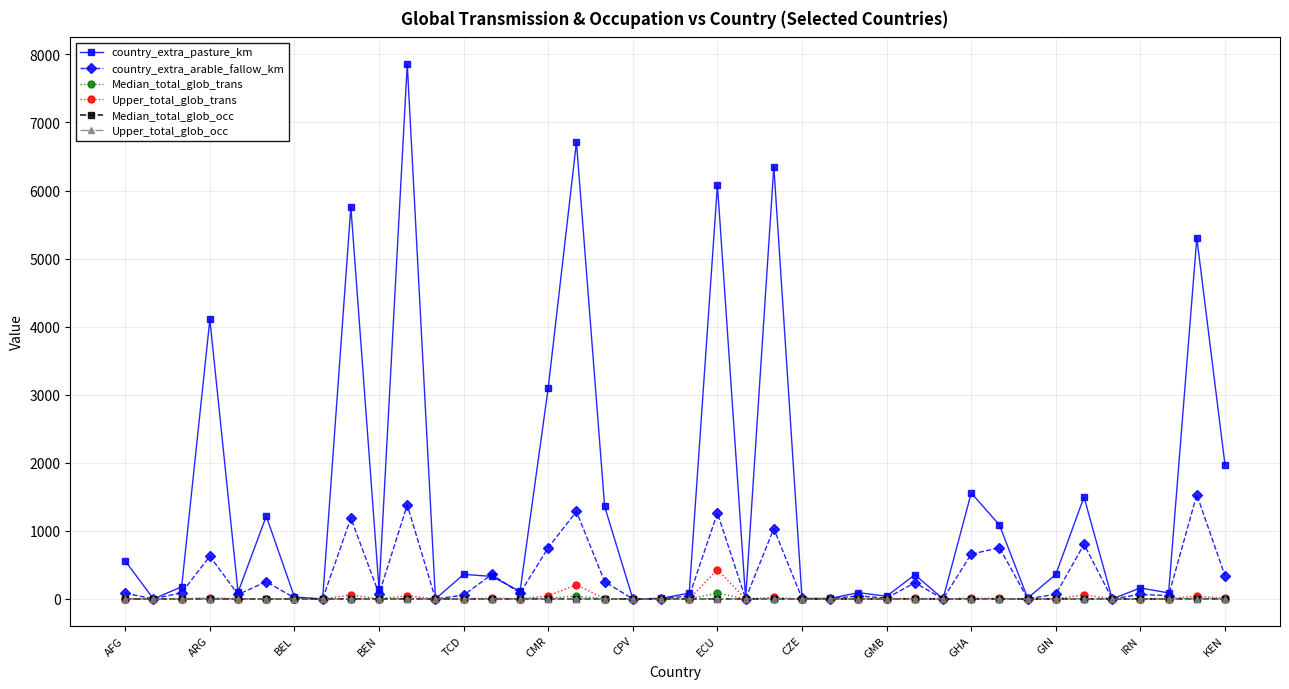

What is the greatest value displayed?

7857.2